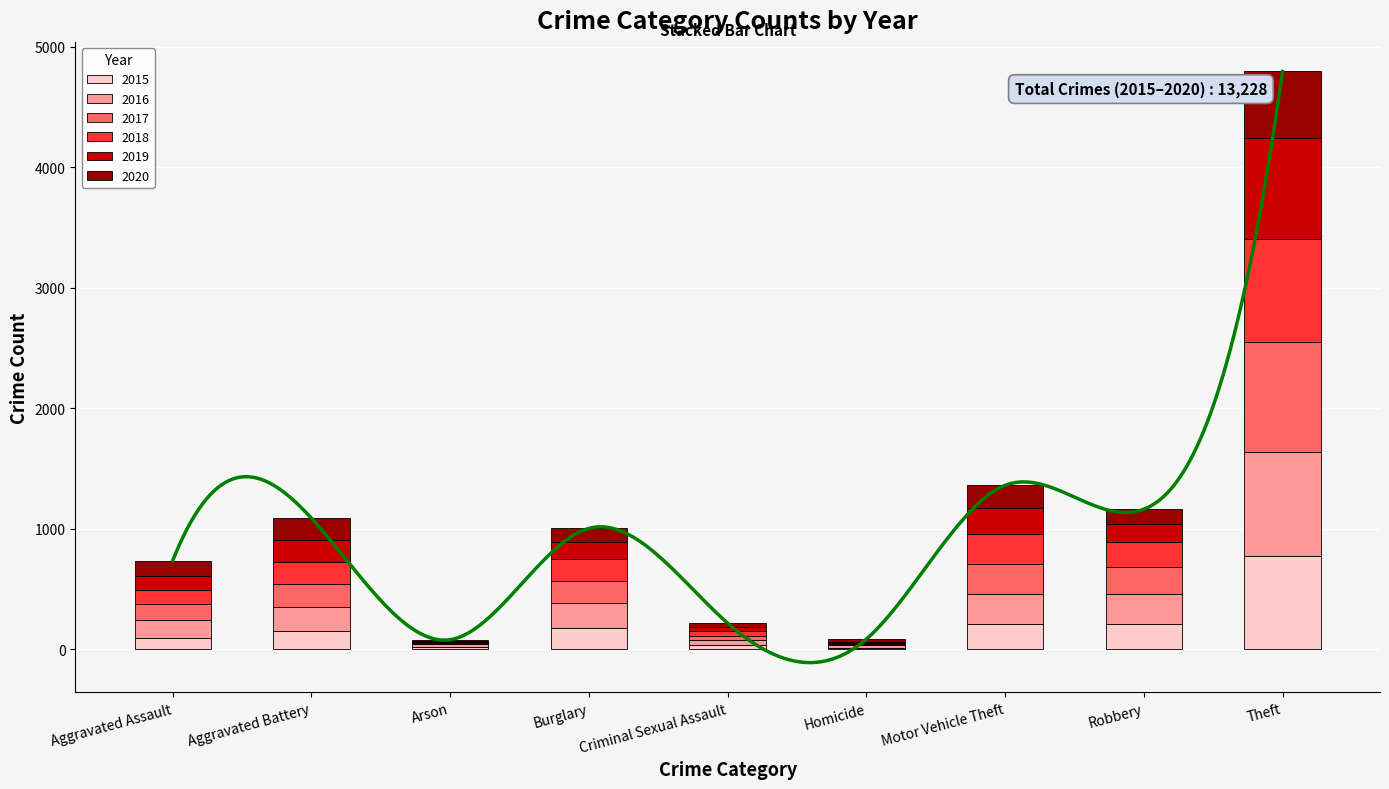

What is the average value of the 2019 series?

189